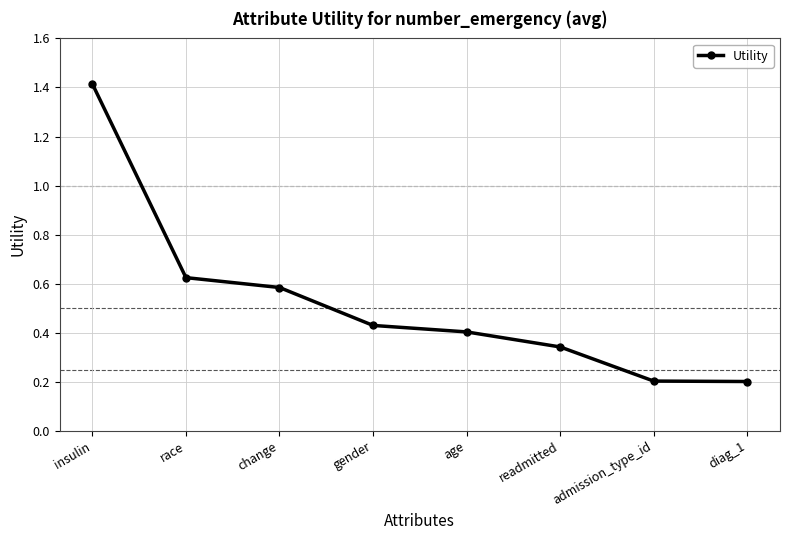

How many lines are shown in the chart?

1